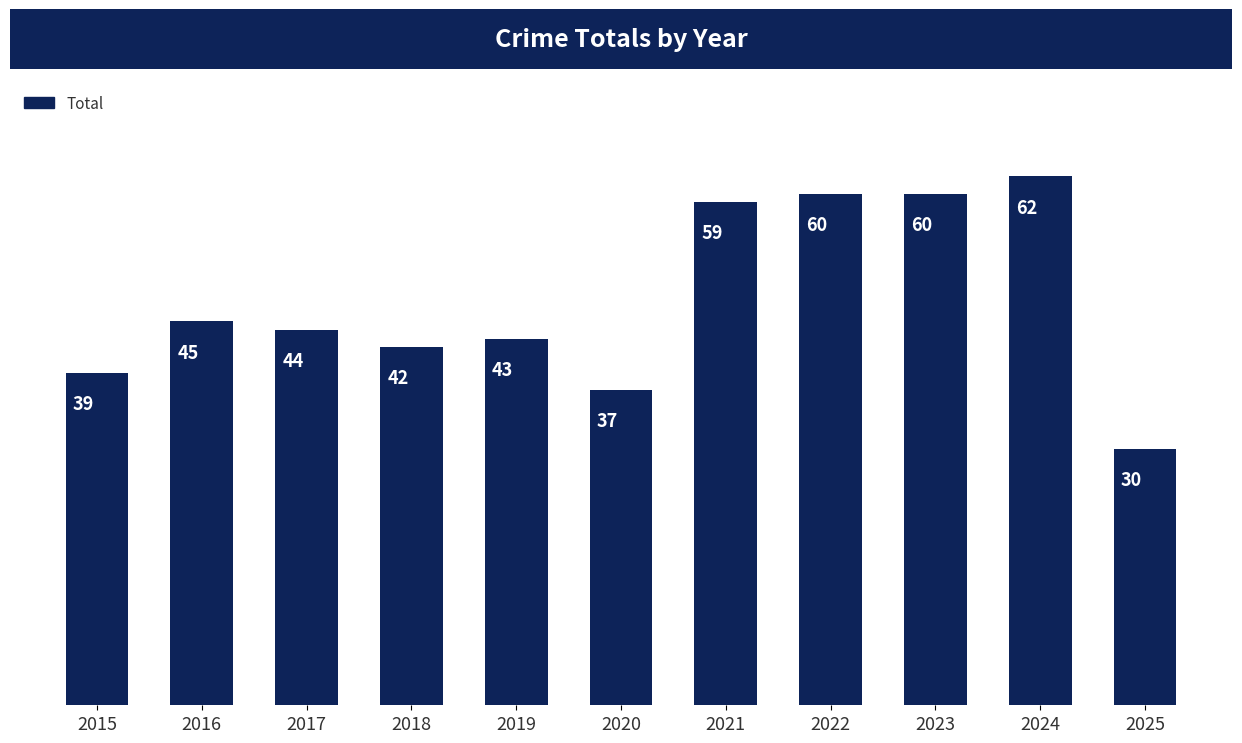

How many bars are there in total?

11